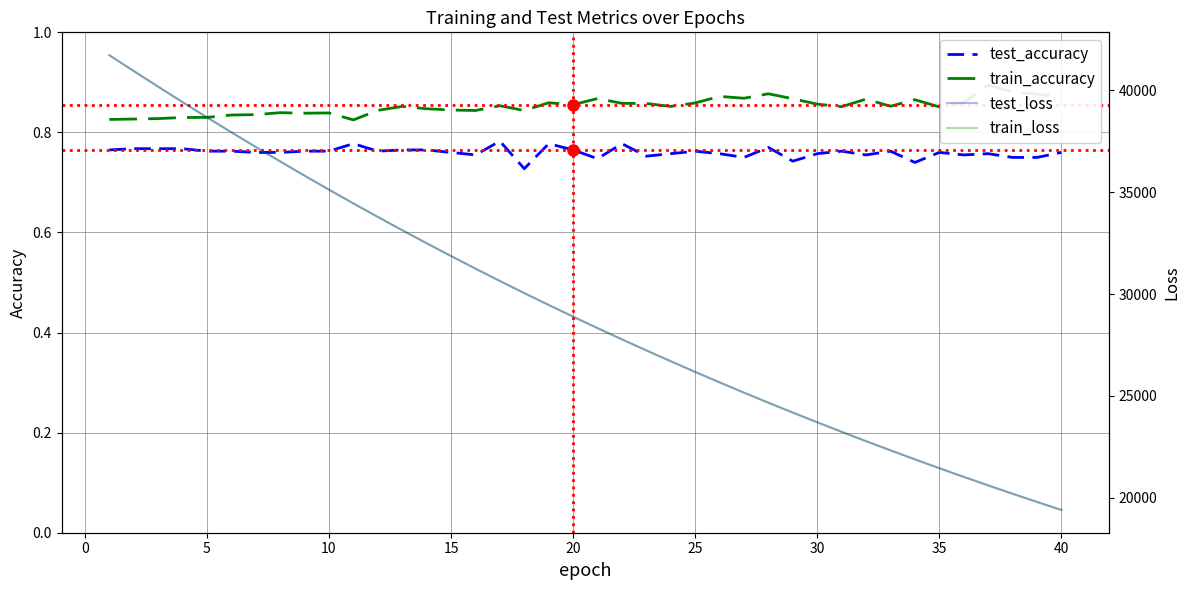

Is this an area chart (filled region under the line)?

No